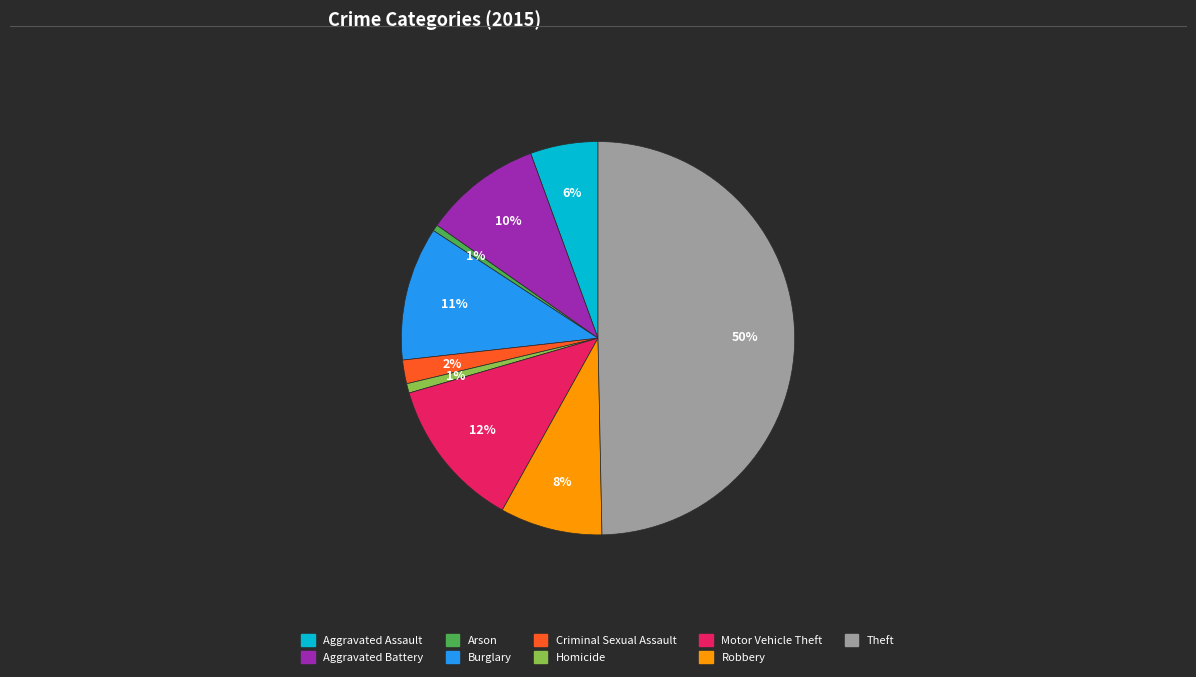

Is it true that Robbery is 14% of the pie?

False